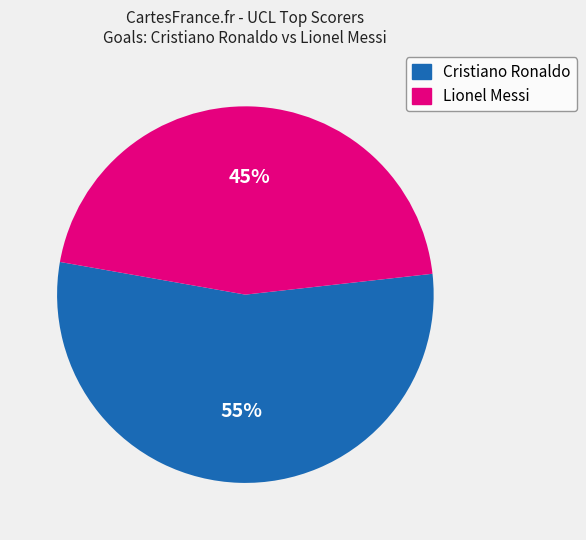

To the nearest percent, what percentage of the pie is Cristiano Ronaldo?

55%